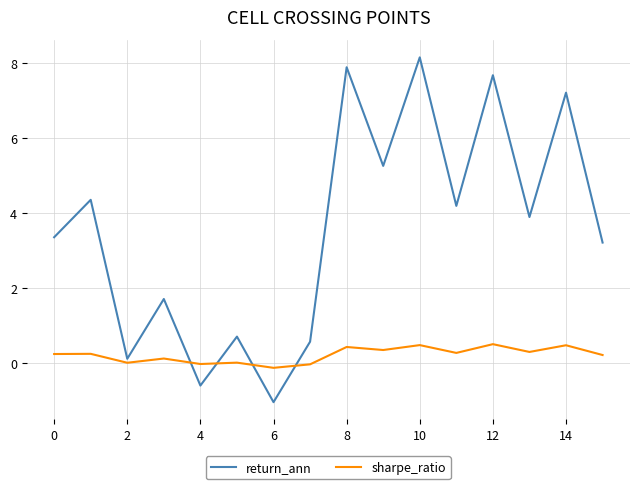

At how many categories does at least one series exceed 7?

4